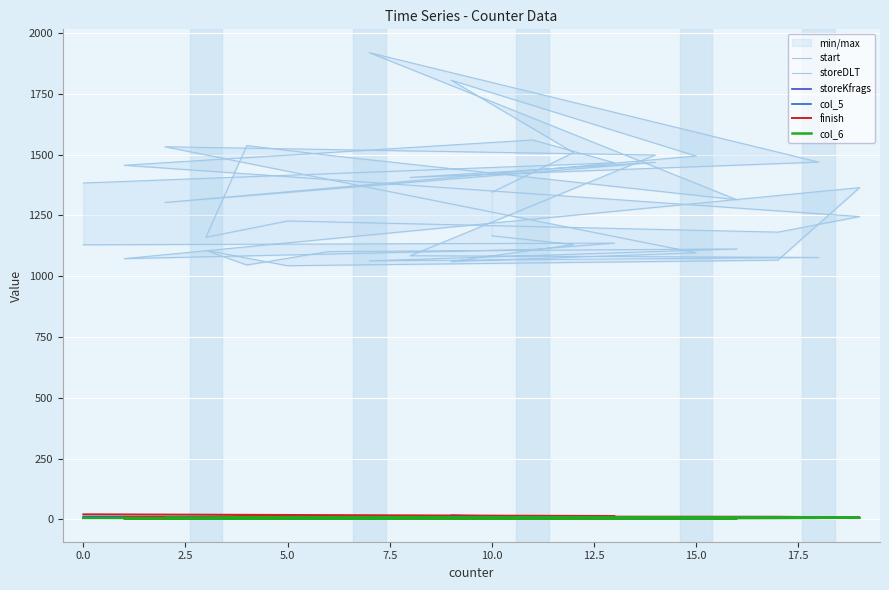

How many values in the storeDLT series exceed 1466?

9